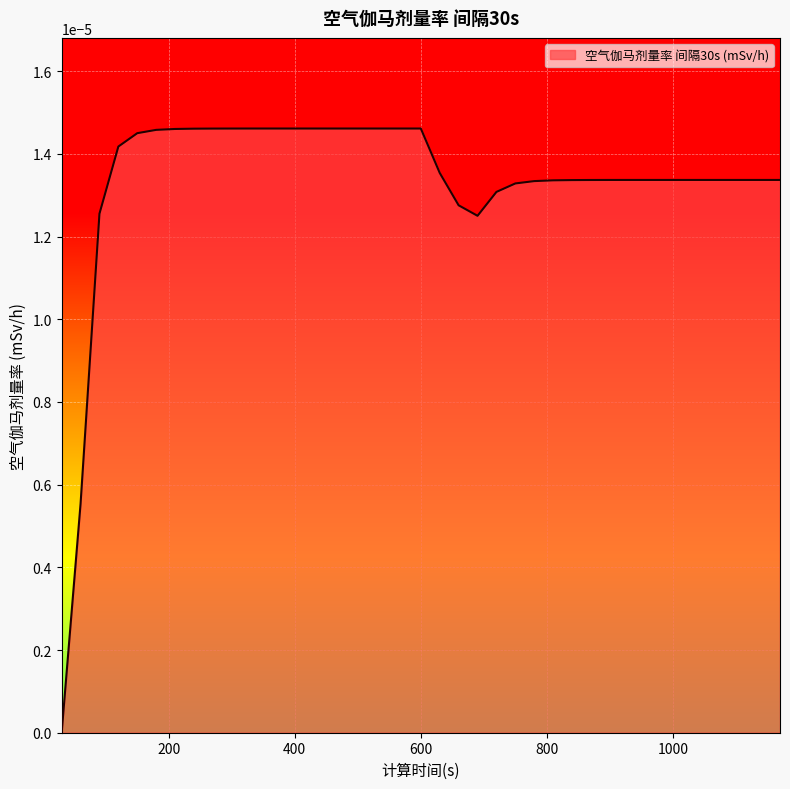

Does the chart display data point markers on the line(s)?

No